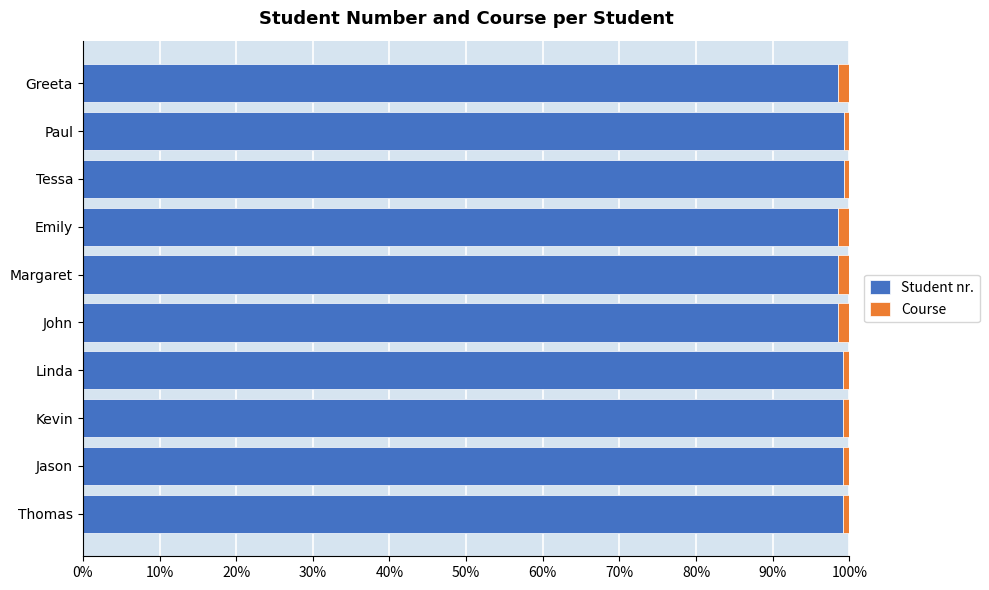

What is the average value of the Student nr. series?

98.9